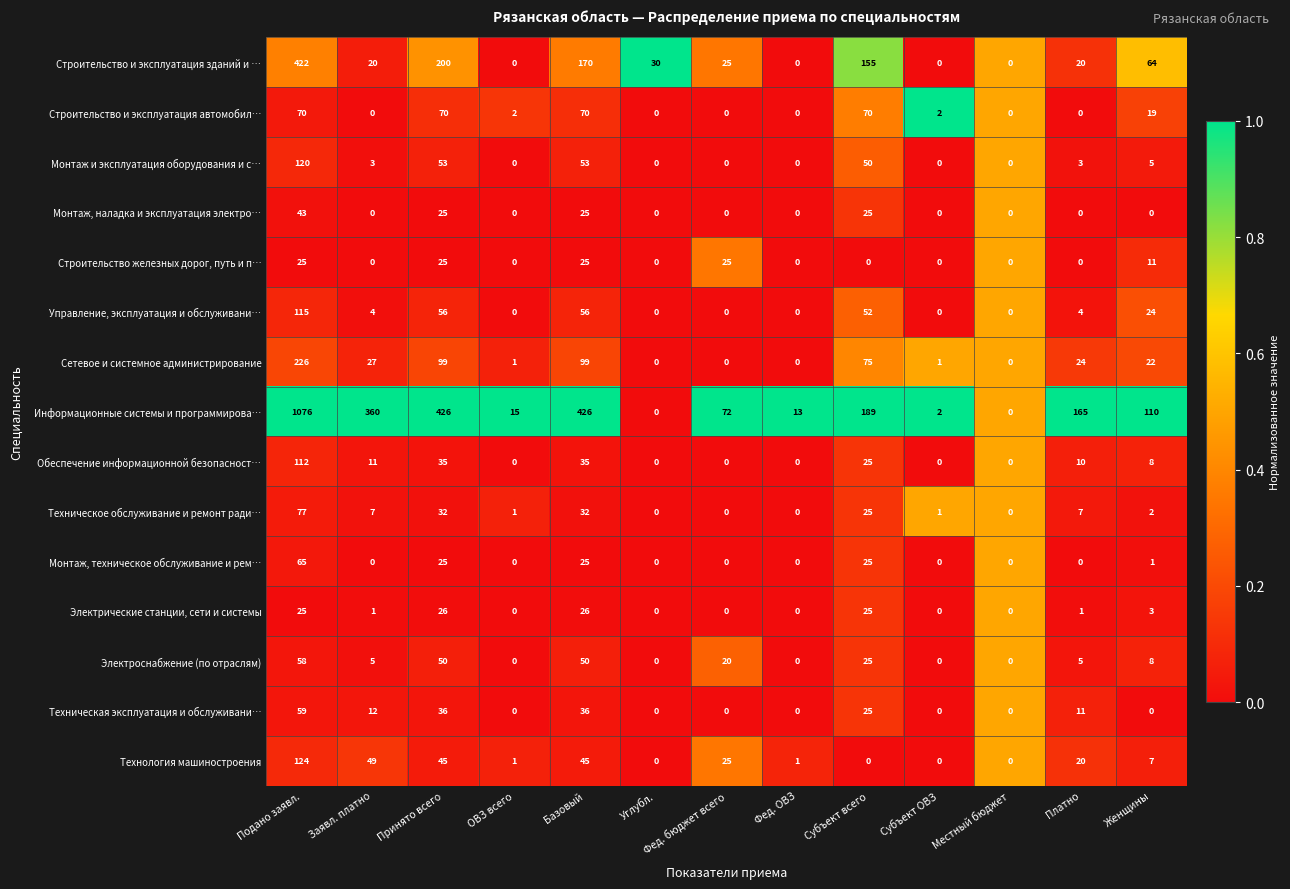

Which series has the largest total across all categories?

Информационные системы и программирова…